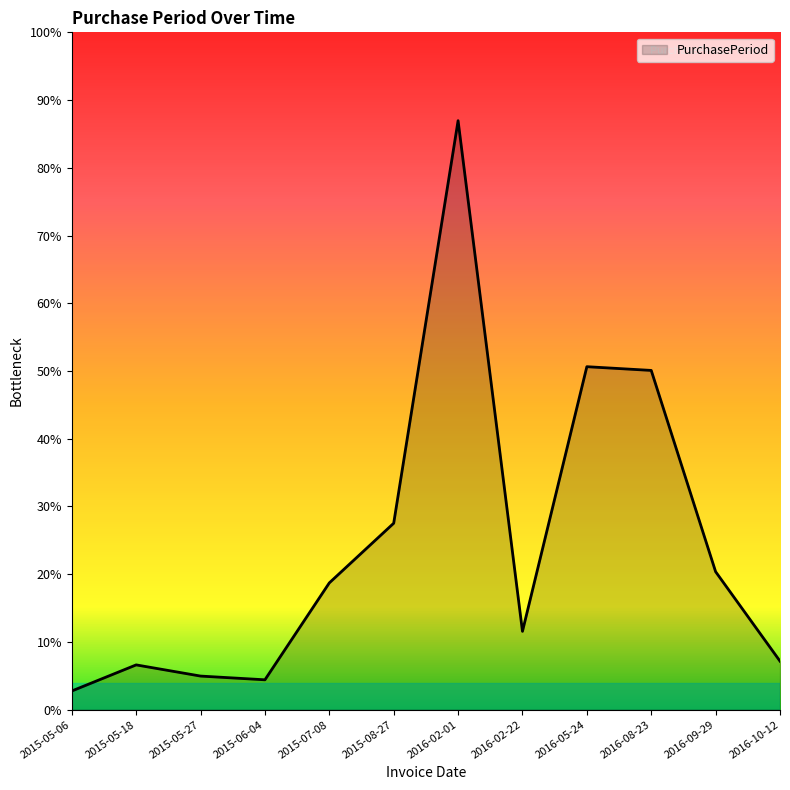

Where is the data nearest to the value 81?

2016-08-23